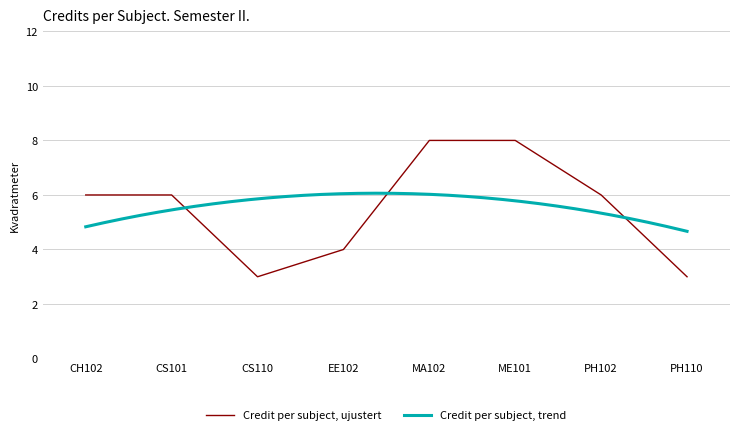

What is the sum of all values?

44